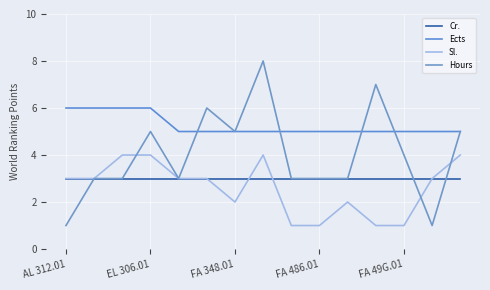

Which series has the widest spread of values?

Hours